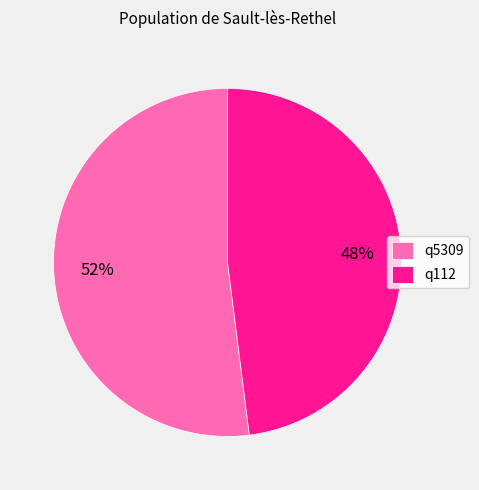

What is the ratio of the value at q5309 to the value at q112?

1.1